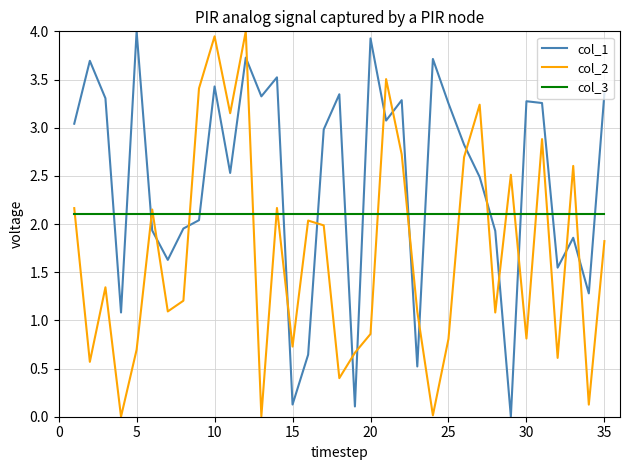

What is the maximum value shown in the chart?

4.0